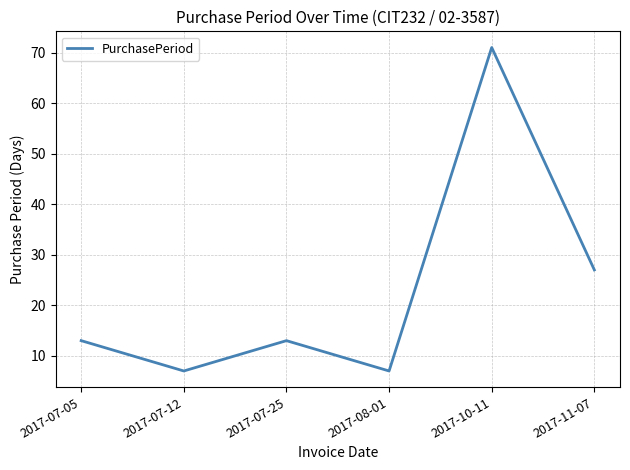

Reading left to right, extract all data points from this chart.

2017-07-05=13	2017-07-12=7	2017-07-25=13	2017-08-01=7	2017-10-11=71	2017-11-07=27